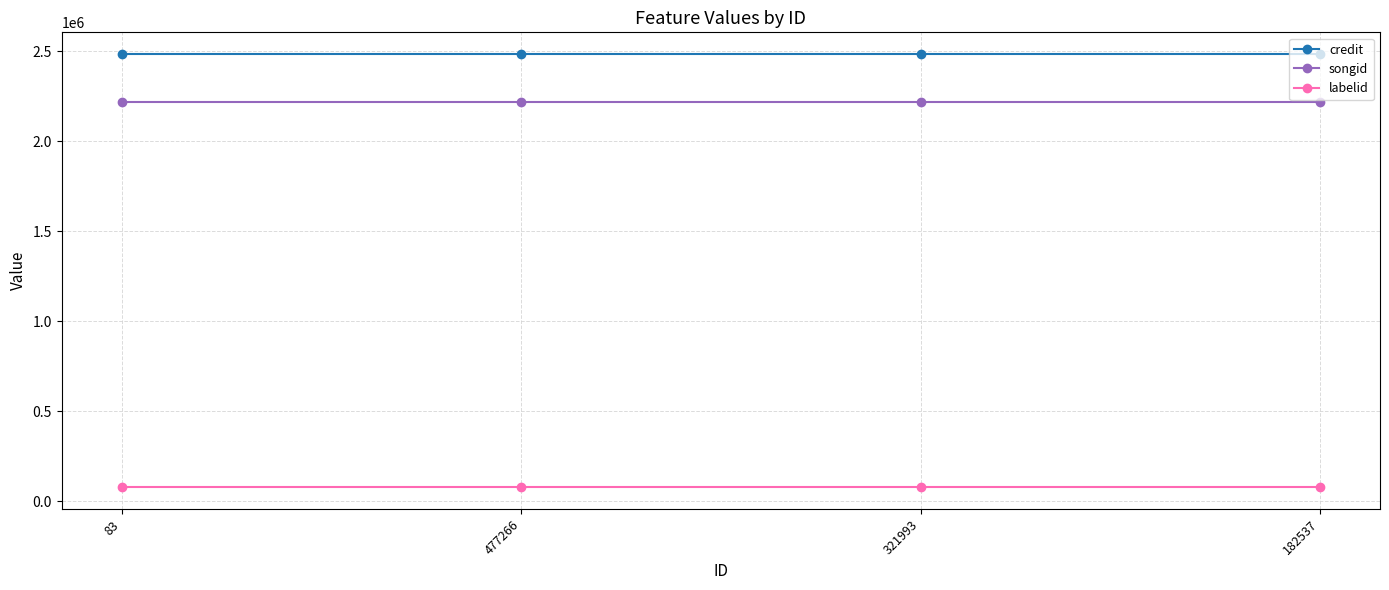

Count the number of data series in this chart.

3